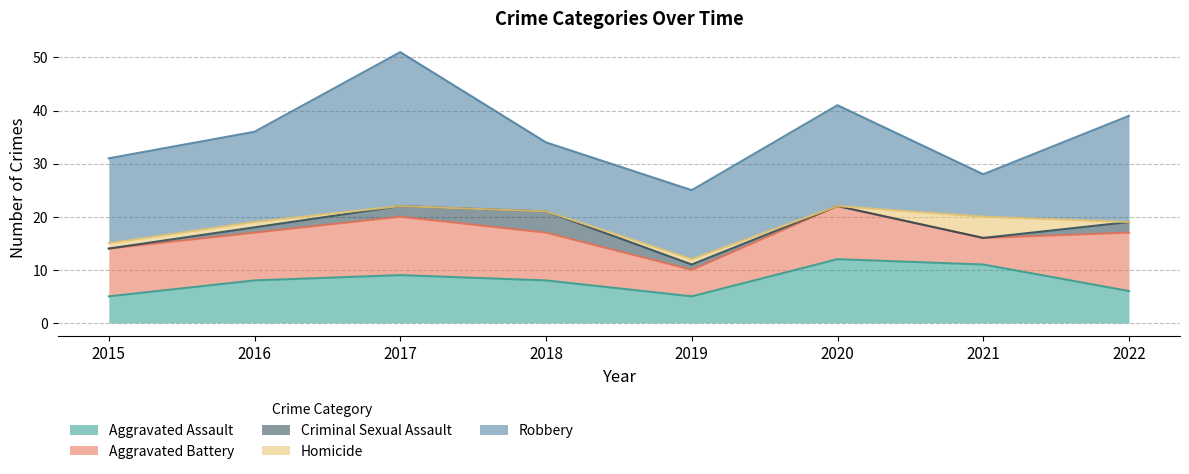

List the labels in order of Criminal Sexual Assault value, smallest first.

2015, 2020, 2021, 2016, 2019, 2017, 2022, 2018